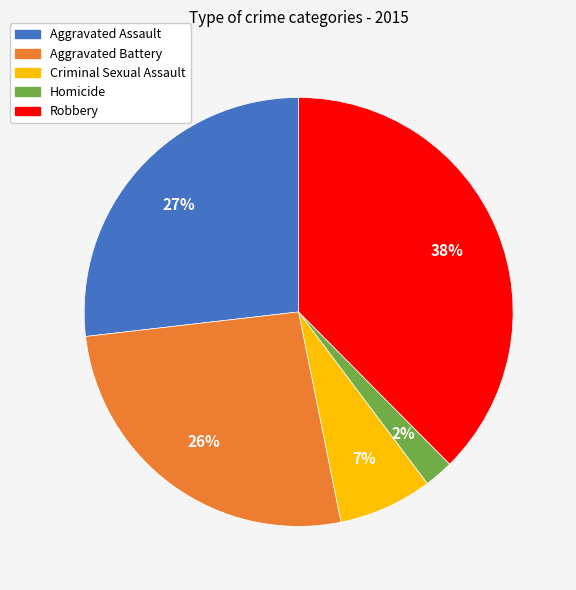

What percentage is the Robbery slice, to the nearest percent?

38%